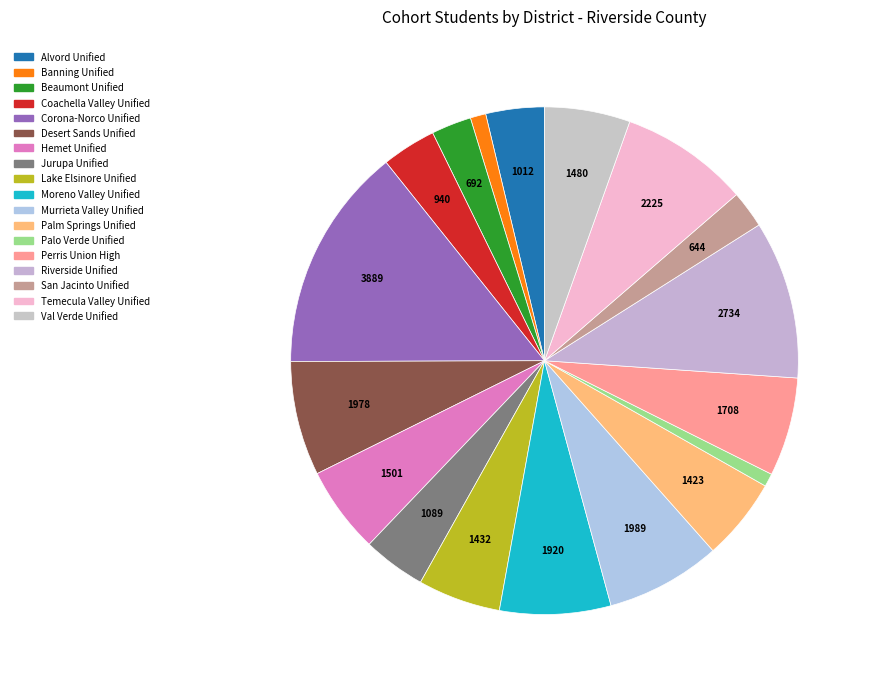

Between Alvord Unified and Jurupa Unified, which is larger?

Jurupa Unified